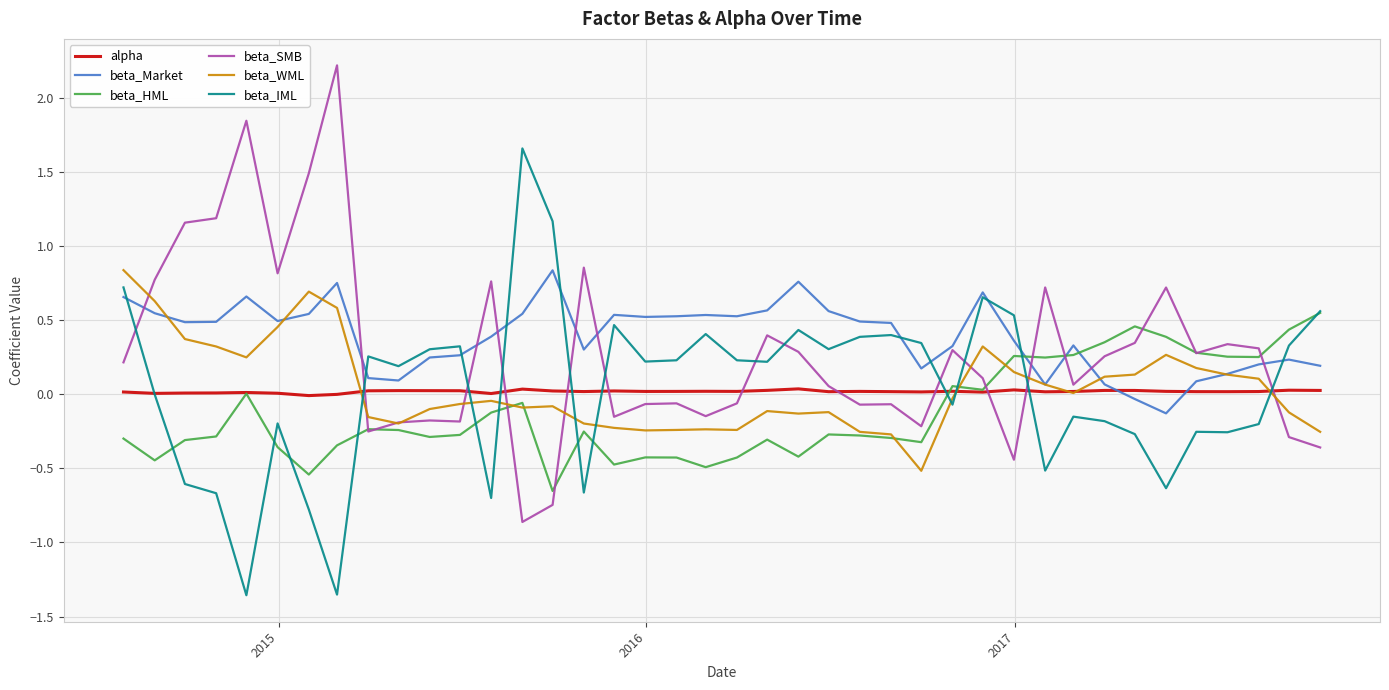

True or false: beta_IML has more than 1 interior local peaks.

True